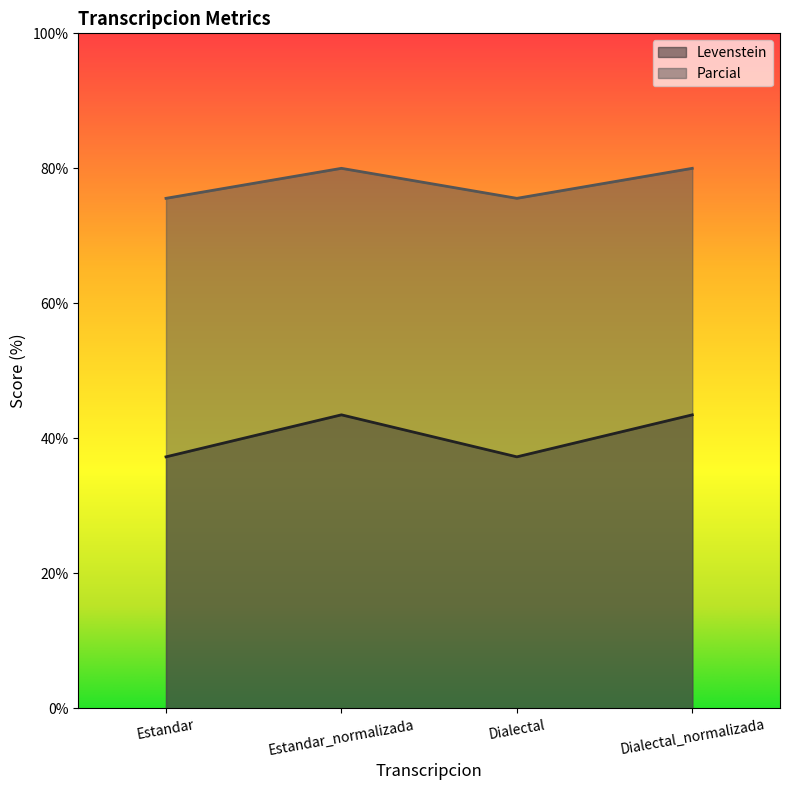

What position from the left is Estandar?

1